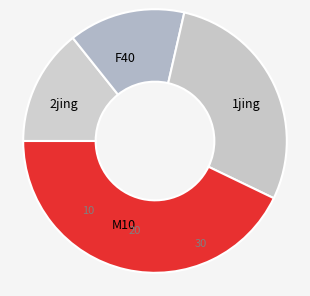

The 1jing slice represents 21% of the pie. True or false?

False